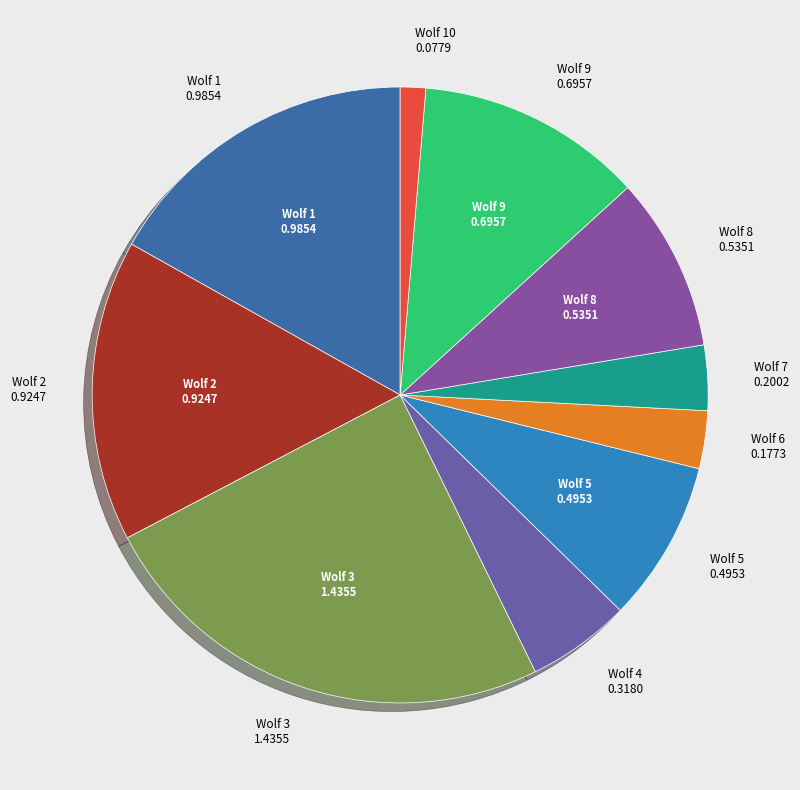

Is Wolf 10 the majority of the pie?

No